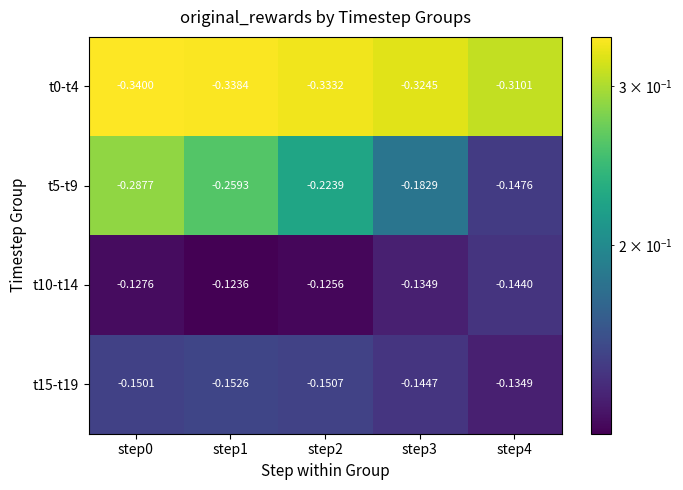

Reading left to right, list all the values displayed in this chart.

t0-t4: step0=-0.3	step1=-0.3	step2=-0.3	step3=-0.3	step4=-0.3
t5-t9: step0=-0.3	step1=-0.3	step2=-0.2	step3=-0.2	step4=-0.1
t10-t14: step0=-0.1	step1=-0.1	step2=-0.1	step3=-0.1	step4=-0.1
t15-t19: step0=-0.2	step1=-0.2	step2=-0.2	step3=-0.1	step4=-0.1